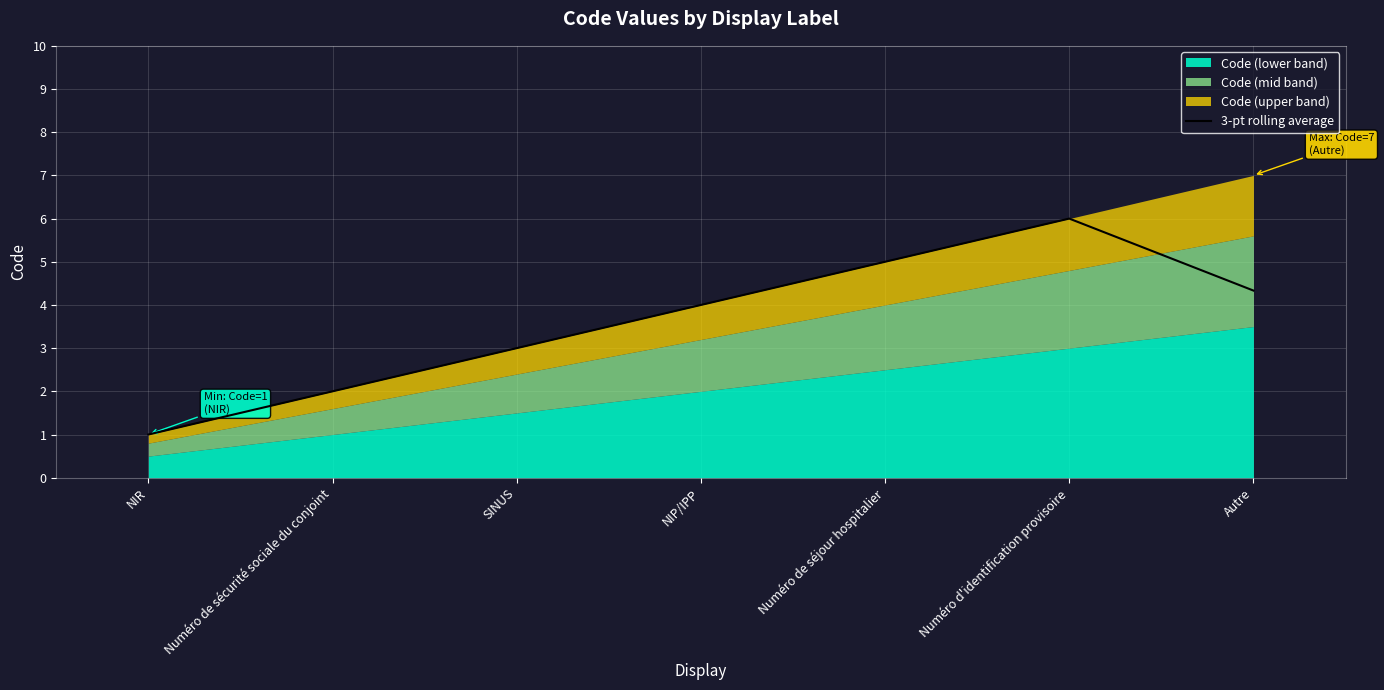

How many data points are above 3?

4